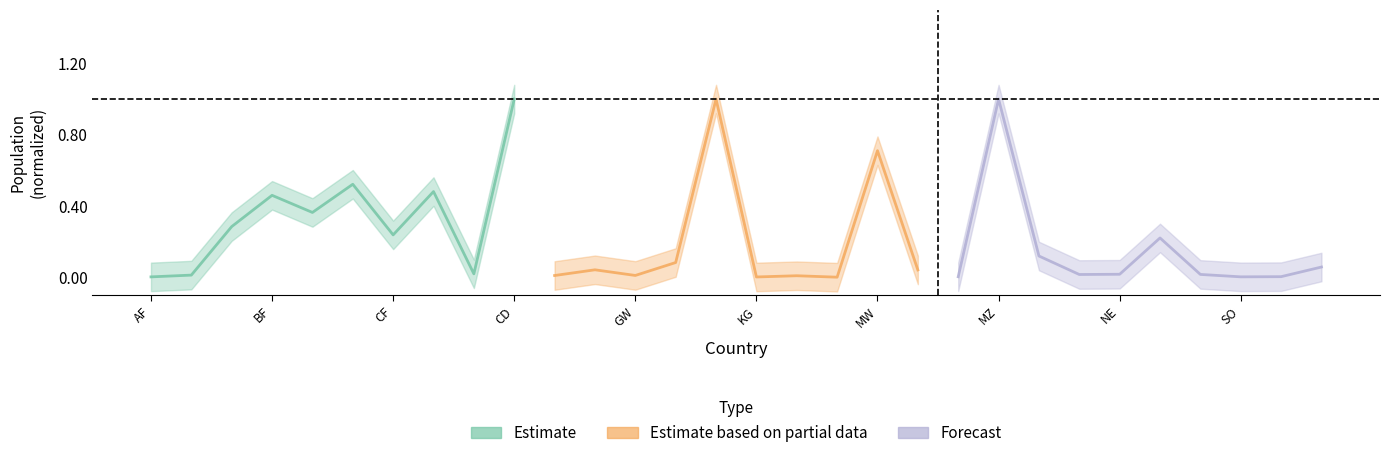

Rank the series by their average value, from highest to lowest.

Estimate, Estimate based on partial data, Forecast